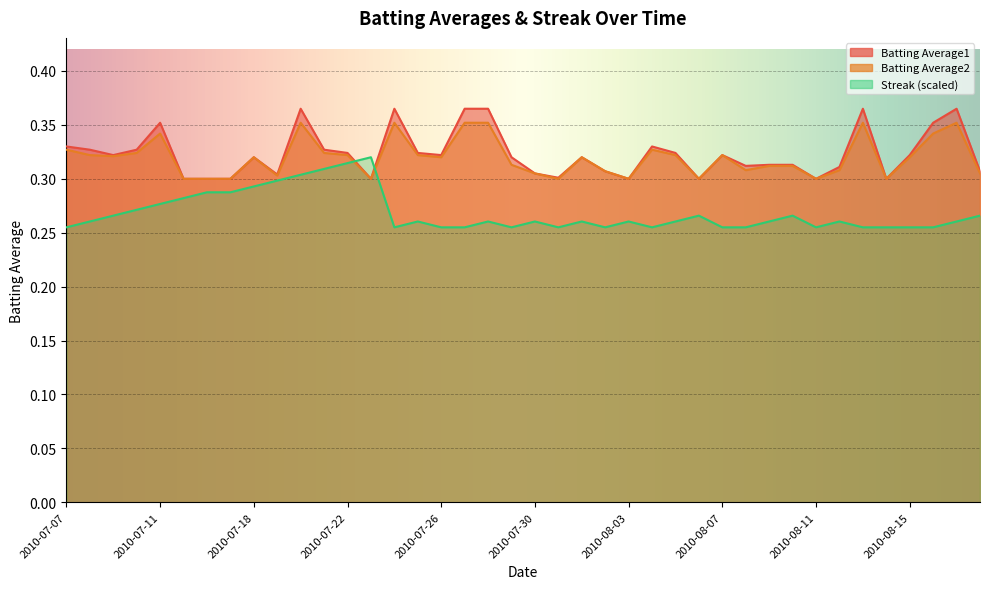

What is the total value across all series at 2010-08-17?

1.0